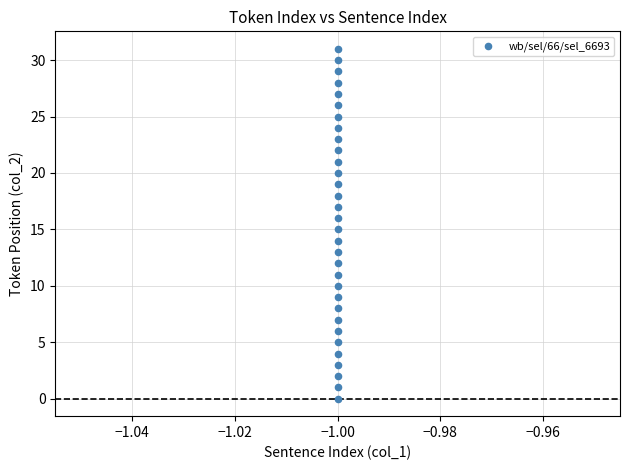

What is the range of Y values (max minus min)?

31